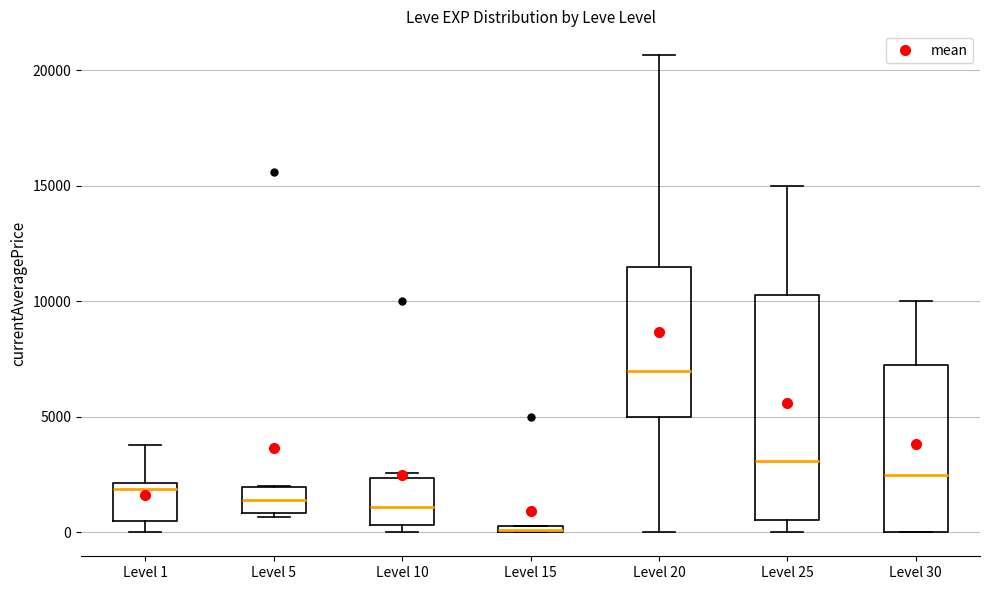

Where does the lower whisker of the box for Level 20 end on the y-axis? The values are not printed on the chart, so give them approximately, as read against the axis.

0